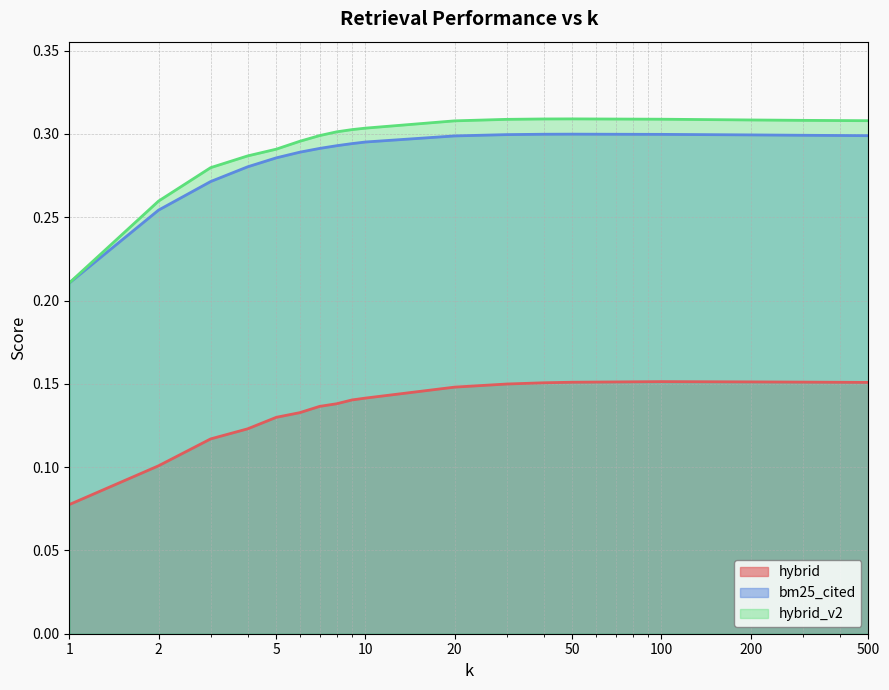

True or false: hybrid has more than 0 points higher than both neighbors.

True